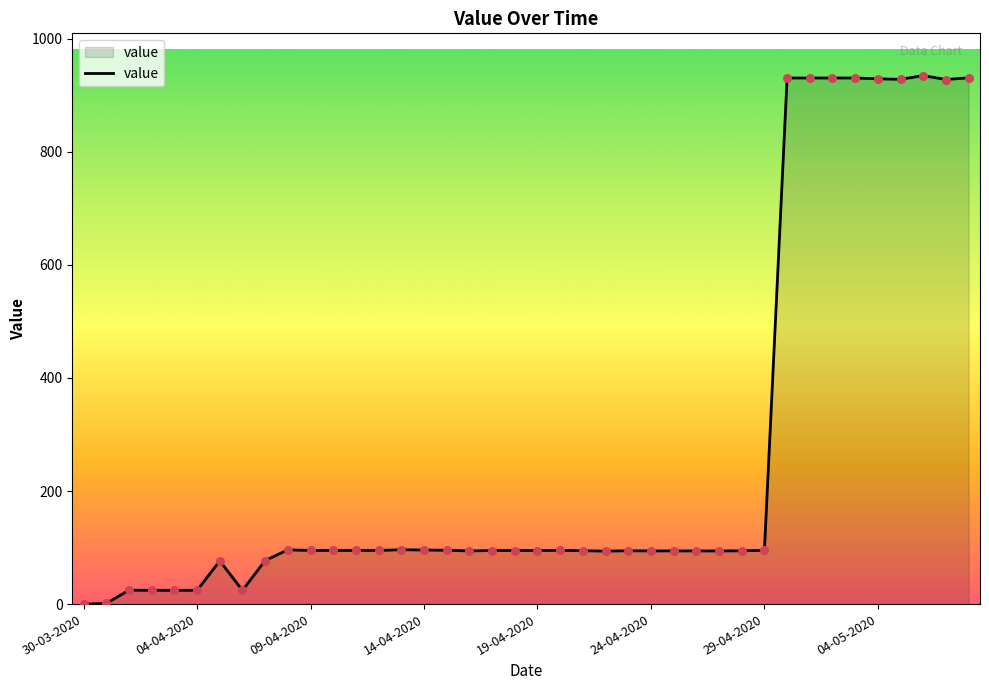

What is the greatest value displayed?

934.9